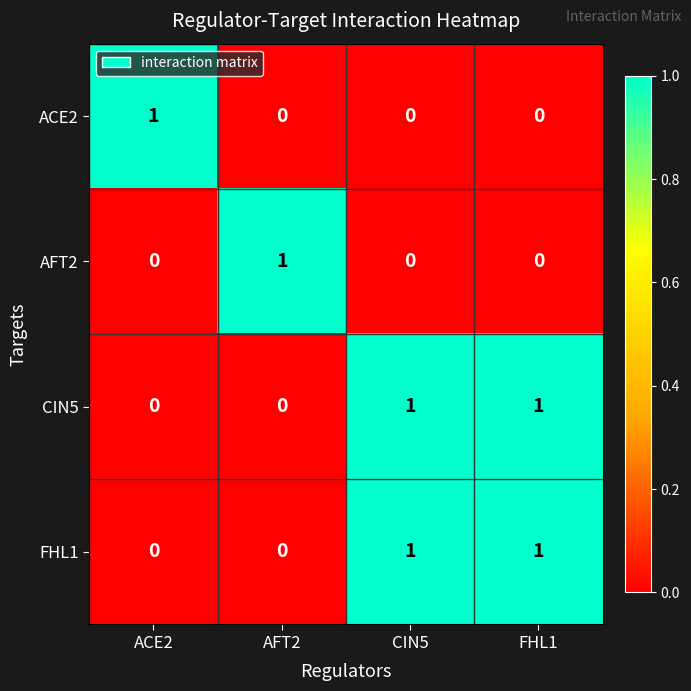

Count the FHL1 values in the range 0 to 1.

4